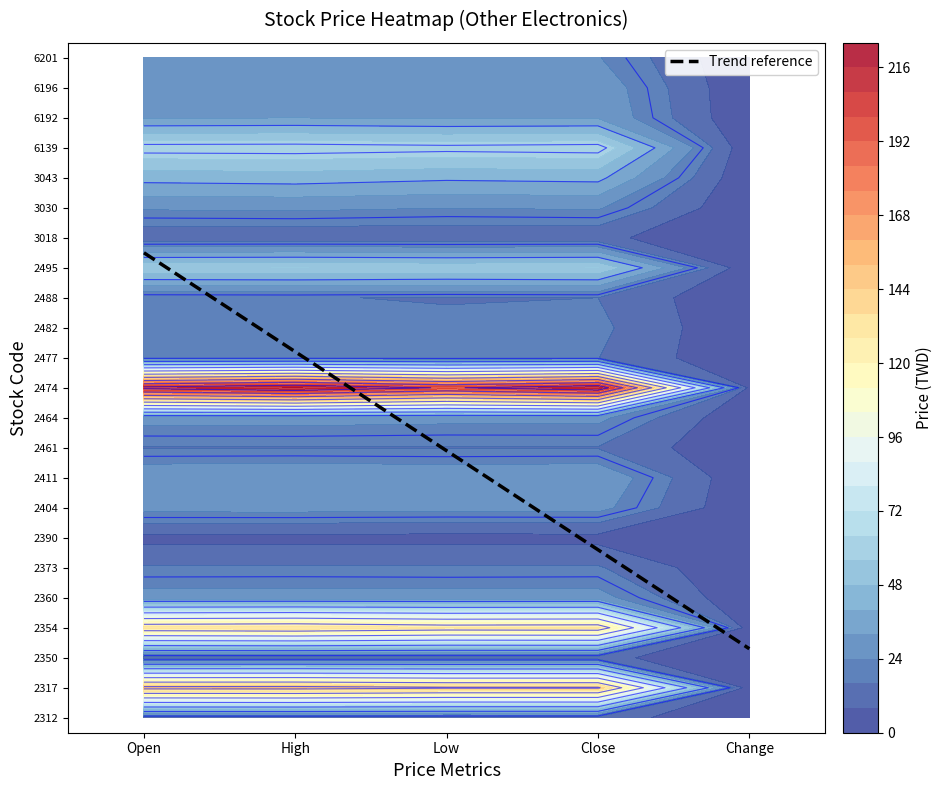

What is the sum of the 2373 values at 3 and 2?

33.5